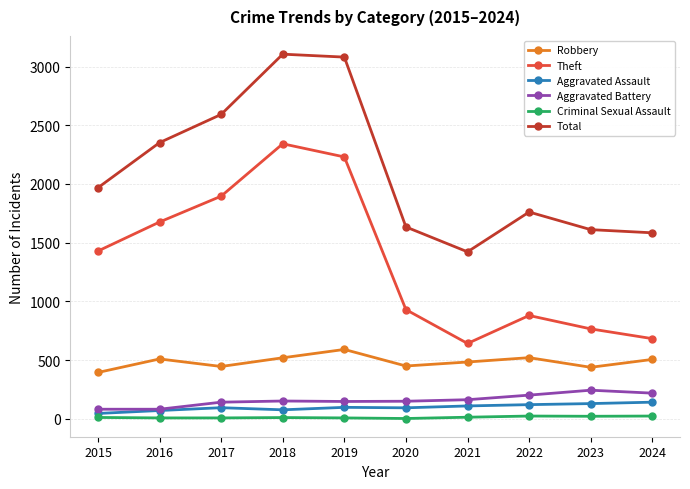

Which series changed the most between 2018 and 2020?

Total